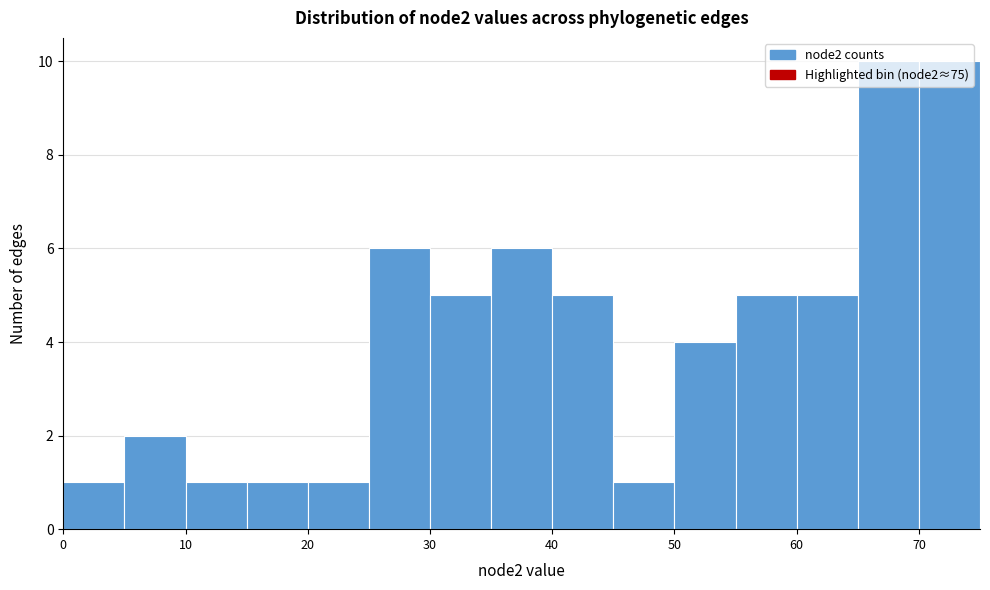

Reading left to right, list every bar in this chart as the range it spans on the x-axis followed by its height. The values are not printed on the chart, so give them approximately, as read against the axis.

0 to 5: 1
5 to 10: 2
10 to 15: 1
15 to 20: 1
20 to 25: 1
25 to 30: 6
30 to 35: 5
35 to 40: 6
40 to 45: 5
45 to 50: 1
50 to 55: 4
55 to 60: 5
60 to 65: 5
65 to 70: 10
70 to 75: 10